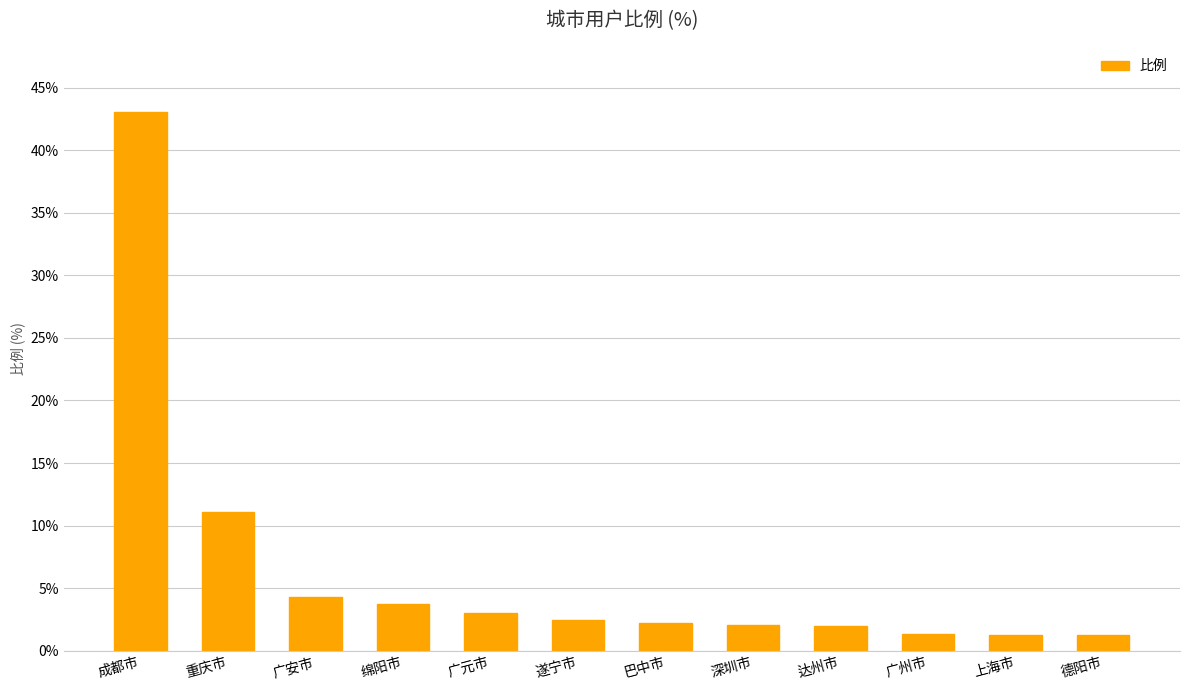

Are the bars horizontal?

No